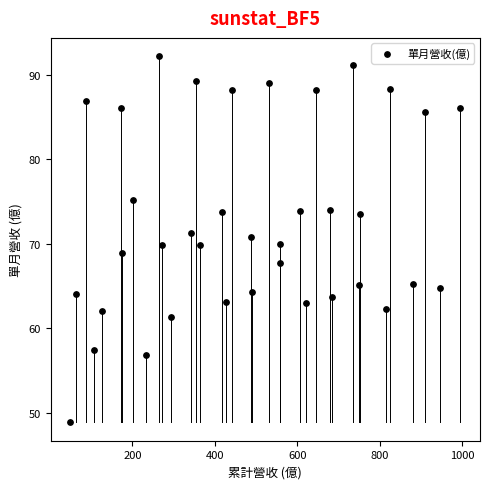

What is the range of X values (max minus min)?

946.8